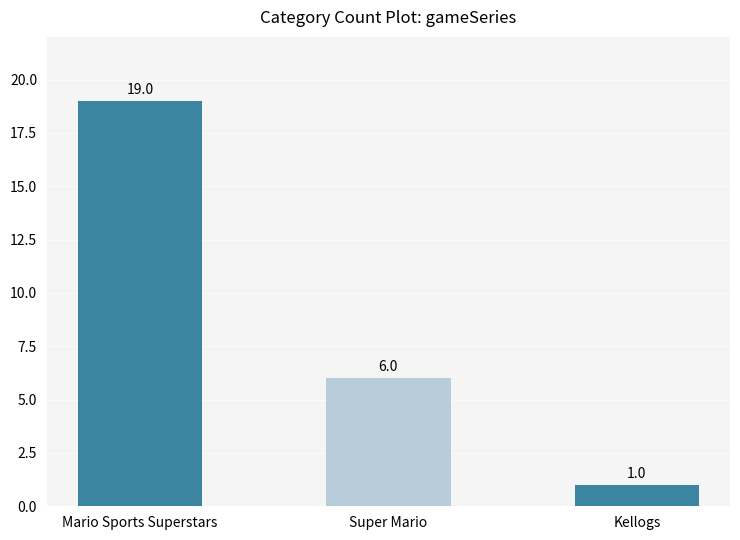

What is the average value?

9